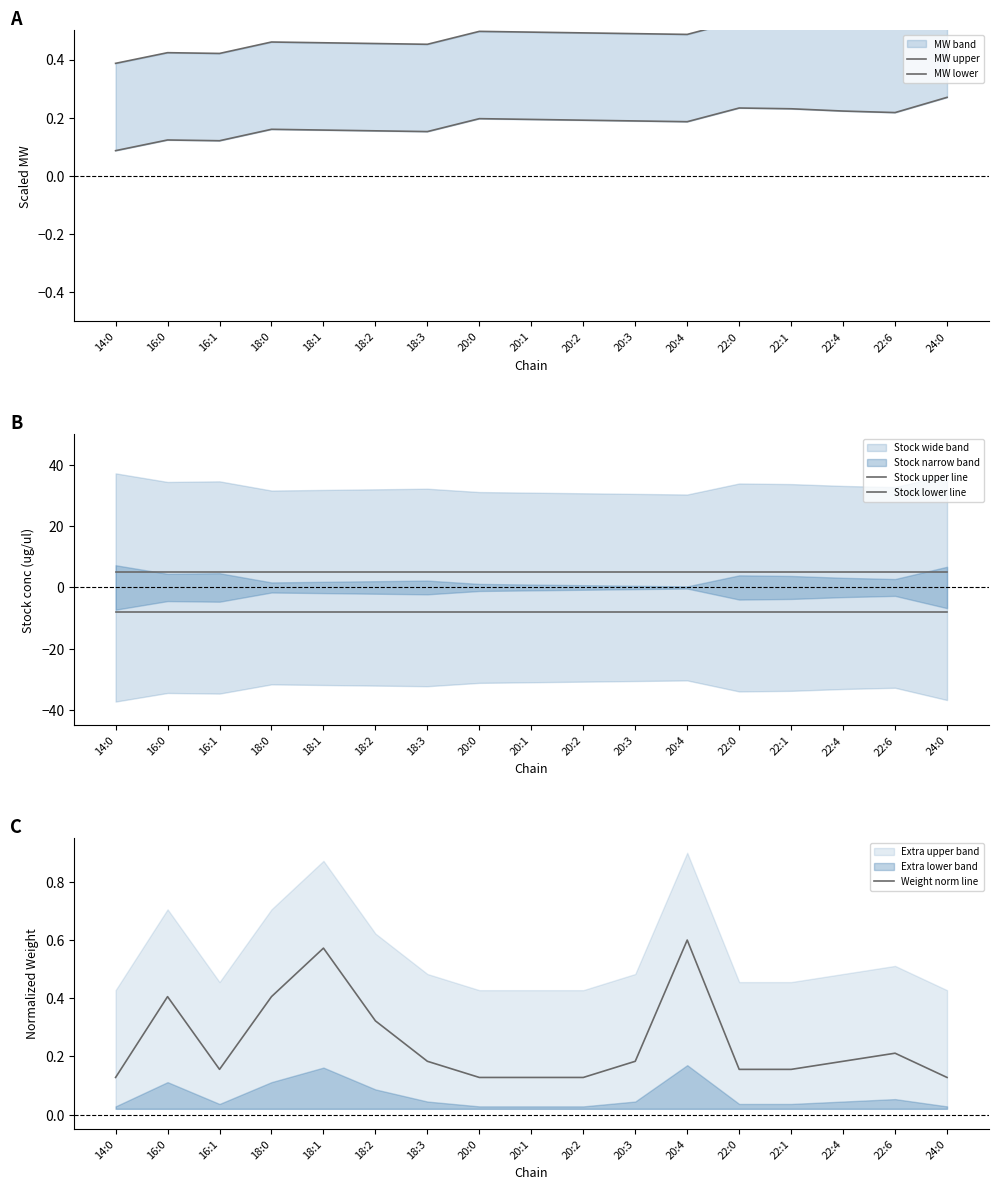

Where is Stock upper line nearest to the value 5?

14:0